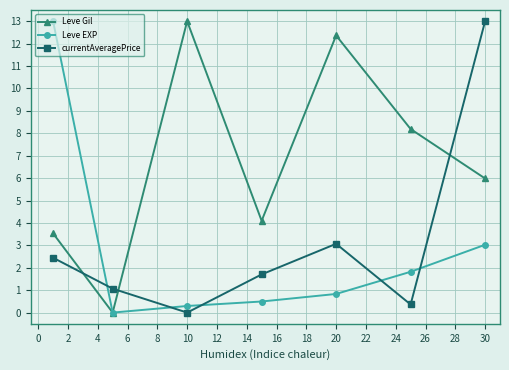

True or false: Leve Gil has more than 1 points higher than both neighbors.

True